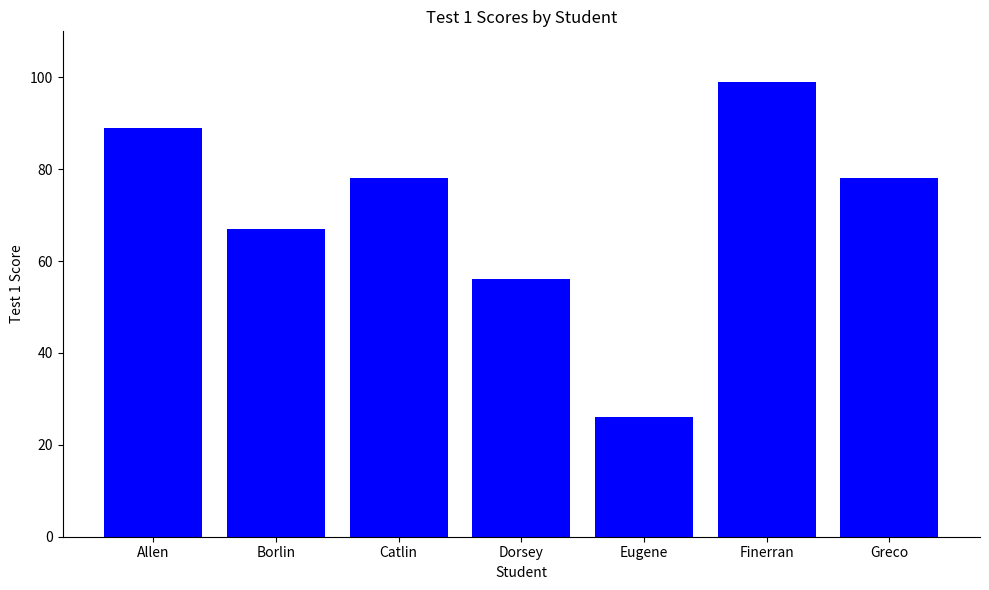

What is the difference between the values at Borlin and Catlin?

11